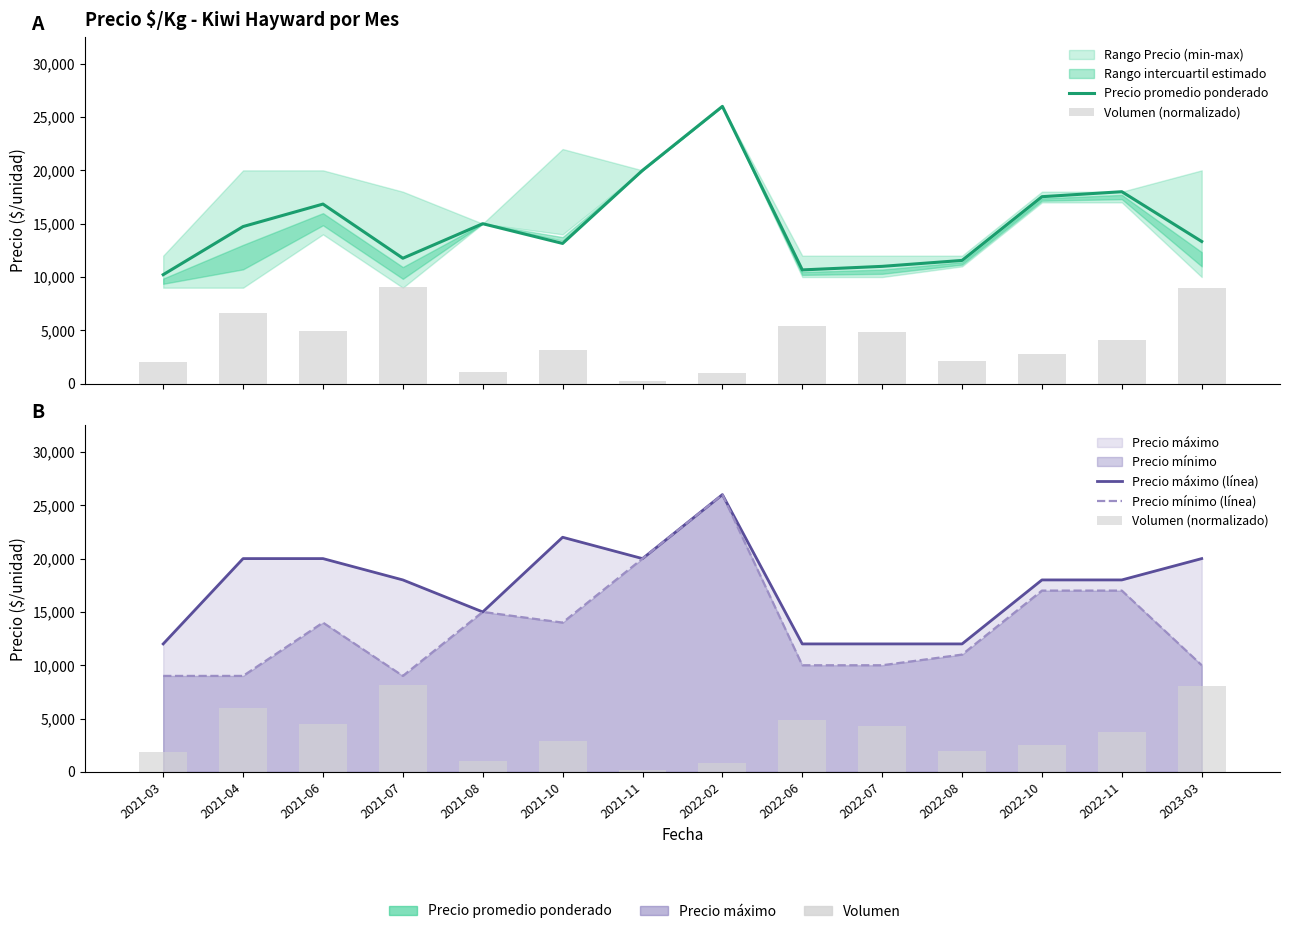

What is the label of the 8th bar from the left?

2022-02